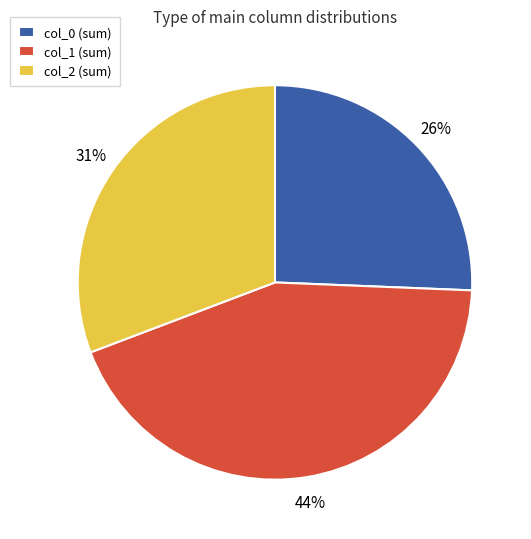

Approximately how many times larger is the value at col_2 (sum) compared to col_1 (sum)?

0.7